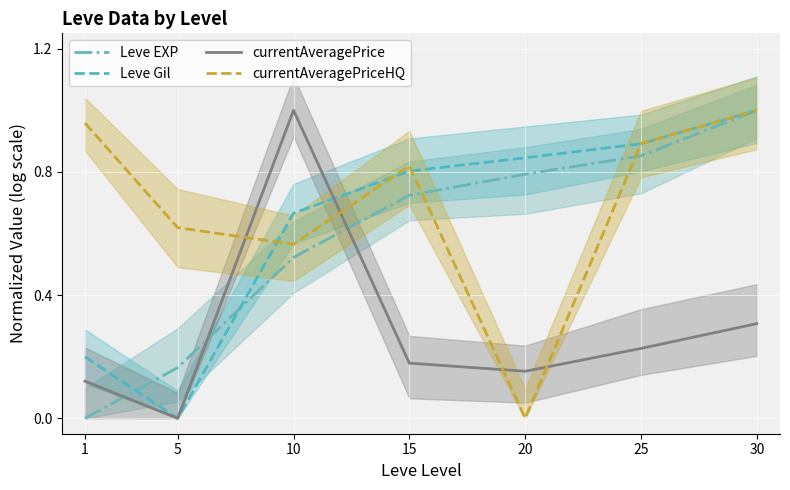

How many Leve Gil values are between 0 and 1?

7